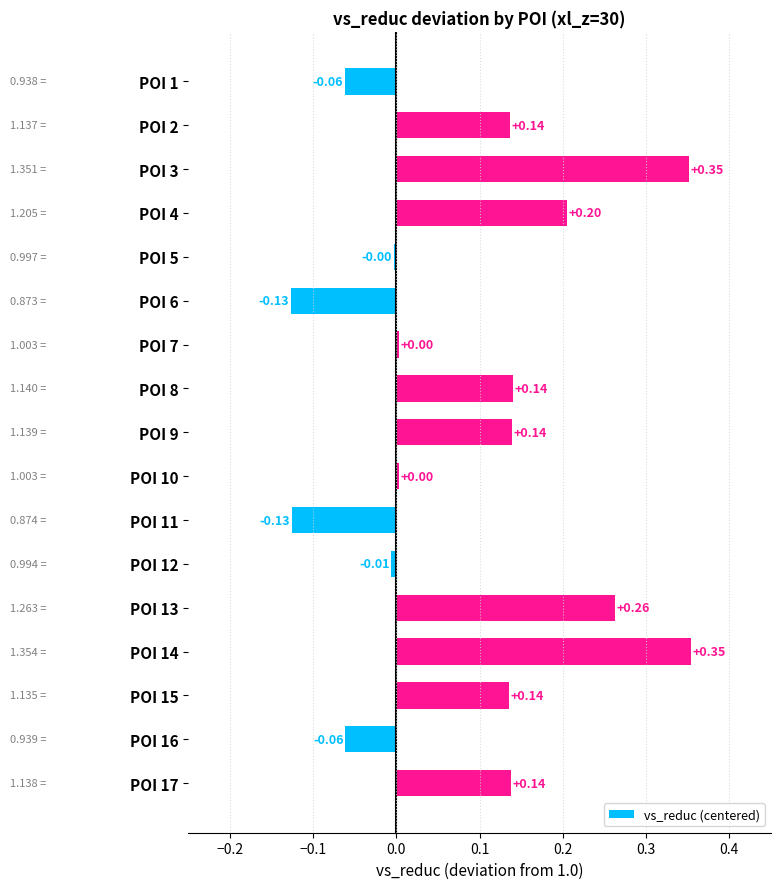

What is the sum of all values?

1.5